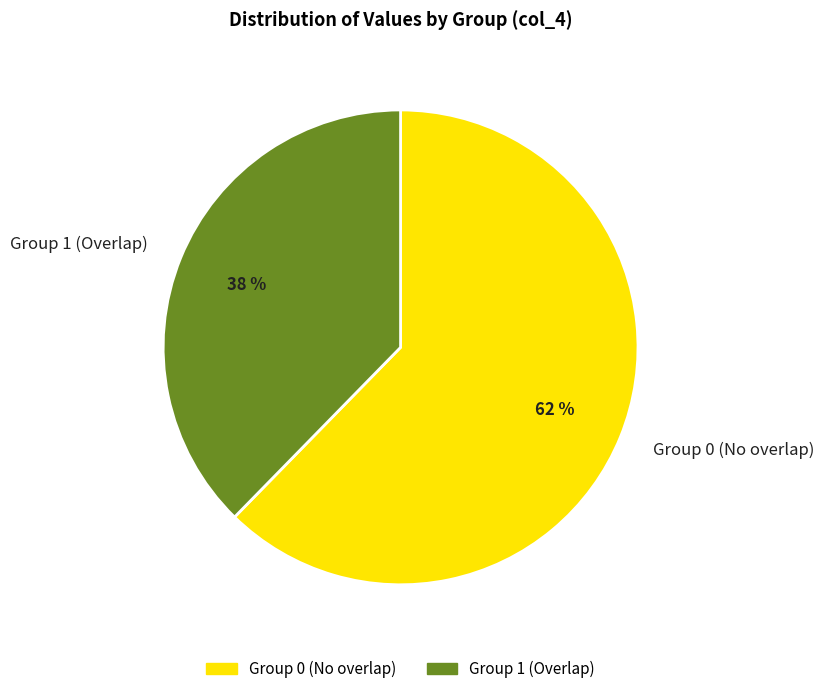

To the nearest percent, what is the combined percentage of Group 1 (Overlap) and Group 0 (No overlap)?

100%